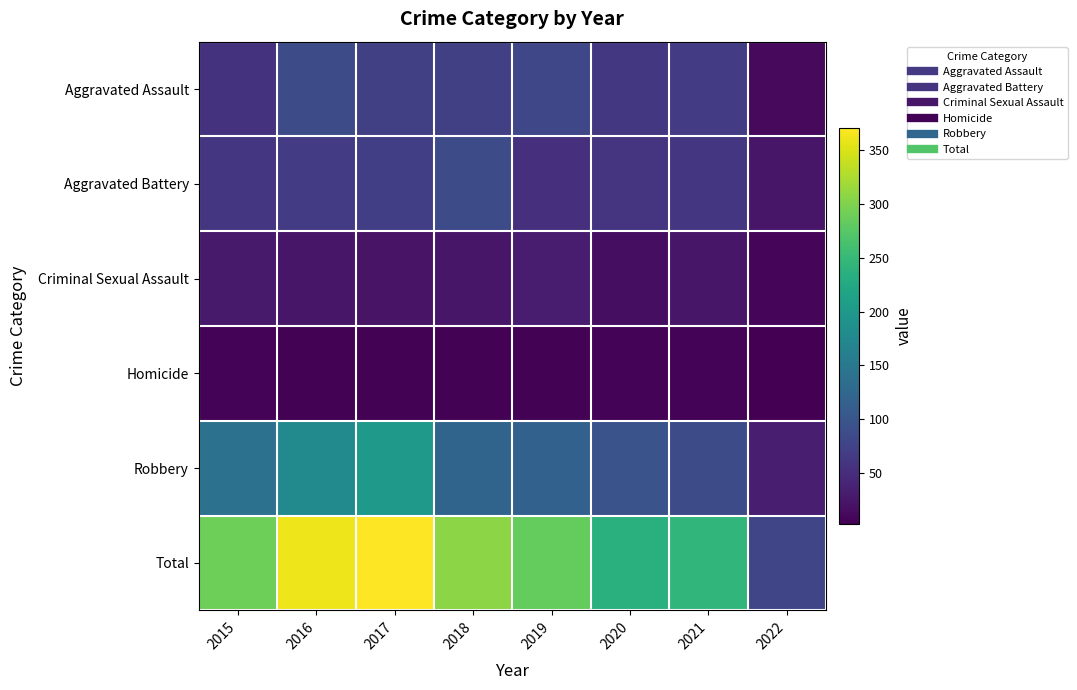

Between 2019 and 2021, which series saw the biggest shift?

Total